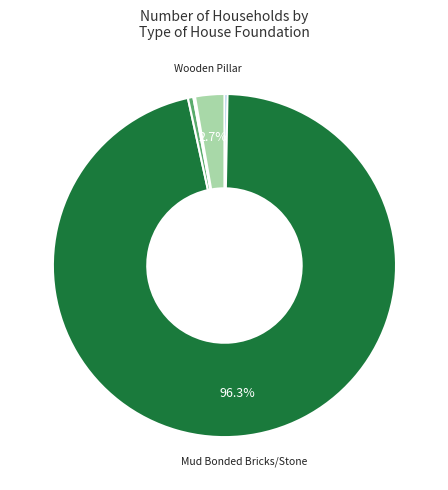

Does any single category account for the majority?

Yes